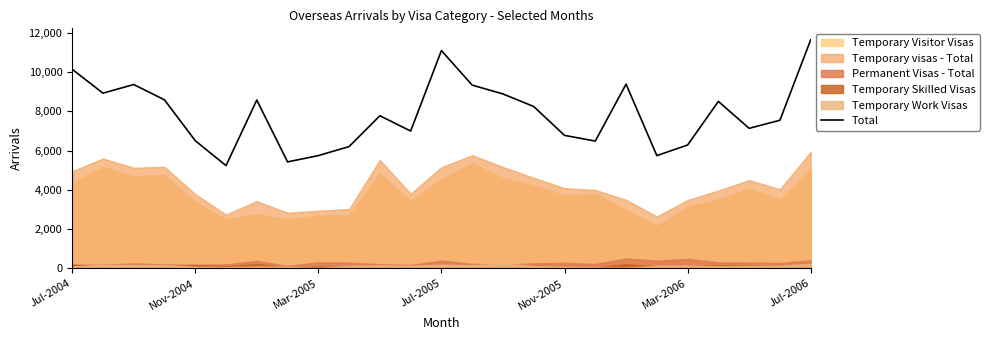

What is the difference between the maximum and minimum values?

6410